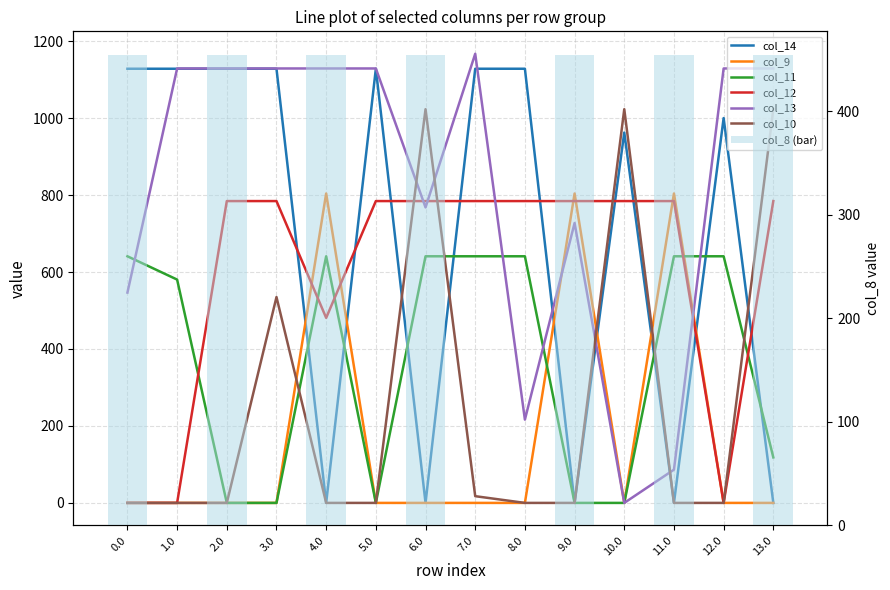

Count the number of data series in this chart.

6